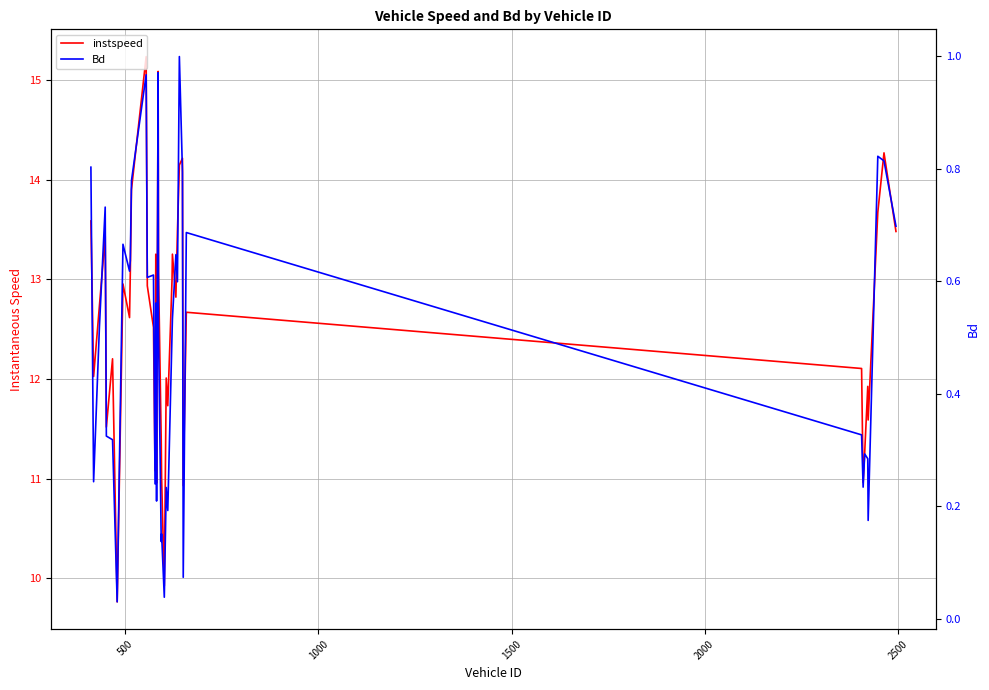

How many lines are shown in the chart?

2